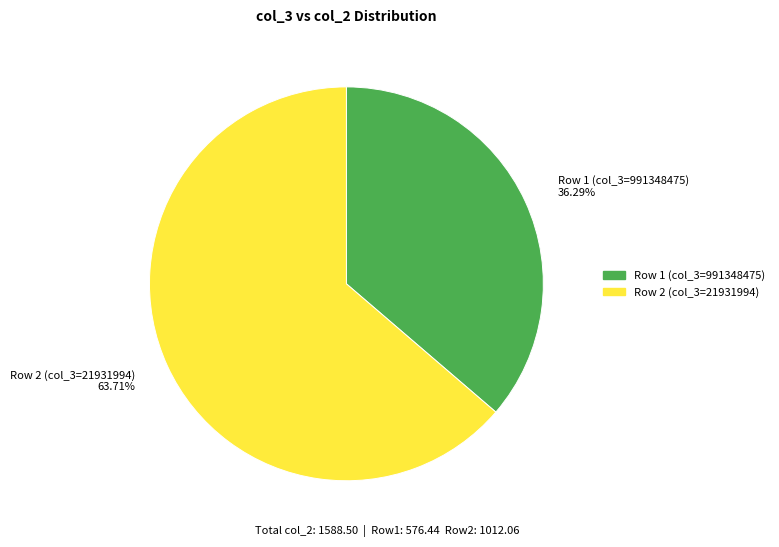

Between Row 2 (col_3=21931994) 63.71% and Row 1 (col_3=991348475) 36.29%, which is larger?

Row 2 (col_3=21931994) 63.71%